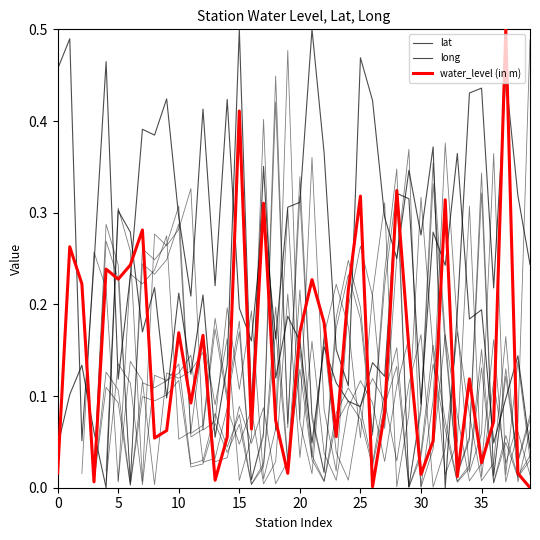

Reading right to left, transcribe all the data shown in this chart.

lat: 0.0	0.1	0.1	0.0	0.2	0.2	0.4	0.2	0.3	0.1	0.3	0.3	0.1	0.1	0.1	0.1	0.1	0.2	0.0	0.2	0.2	0.1	0.4	0.1	0.5	0.1	0.1	0.2	0.1	0.2	0.1	0.2	0.2	0.3	0.3	0.0	0.1	0.1	0.1	0.0
long: 0.2	0.3	0.4	0.2	0.4	0.4	0.2	0.0	0.4	0.3	0.3	0.2	0.3	0.4	0.5	0.1	0.2	0.4	0.5	0.3	0.3	0.2	0.3	0.2	0.2	0.4	0.2	0.4	0.2	0.3	0.4	0.4	0.4	0.2	0.1	0.5	0.2	0.1	0.5	0.5
water_level (in m): 0.0	0.0	0.5	0.1	0.0	0.1	0.0	0.3	0.1	0.0	0.2	0.3	0.1	0.0	0.3	0.2	0.1	0.2	0.2	0.2	0.0	0.1	0.3	0.1	0.4	0.1	0.0	0.2	0.1	0.2	0.1	0.1	0.3	0.2	0.2	0.2	0.0	0.2	0.3	0.0